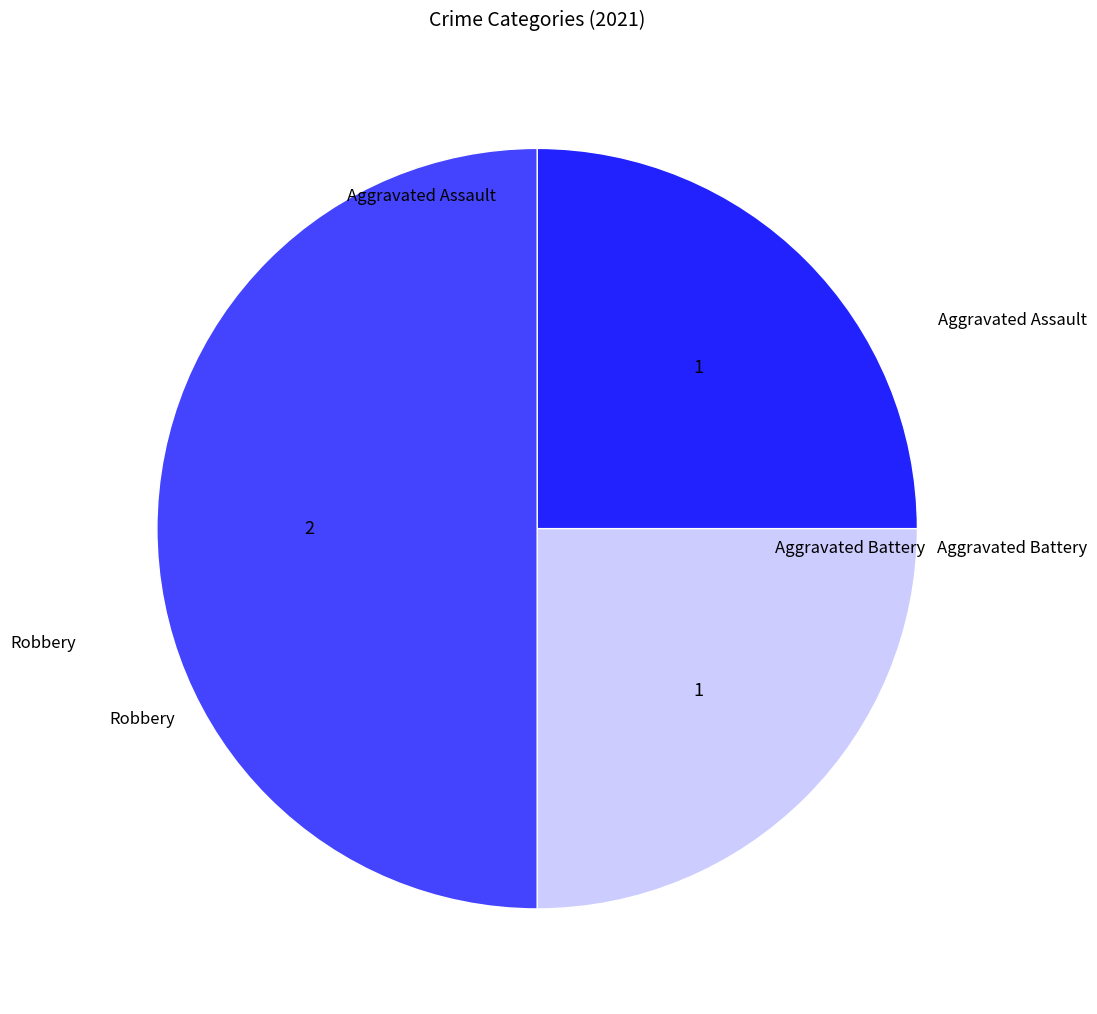

What is the largest slice in the pie chart?

Robbery